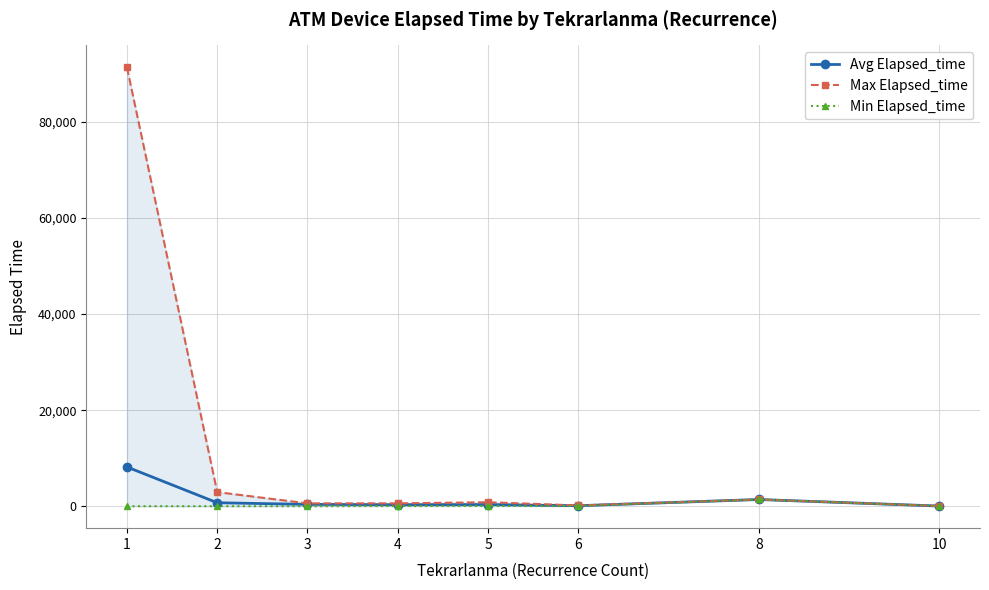

List the labels in order of Min Elapsed_time value, largest first.

8, 5, 6, 10, 4, 2, 3, 1